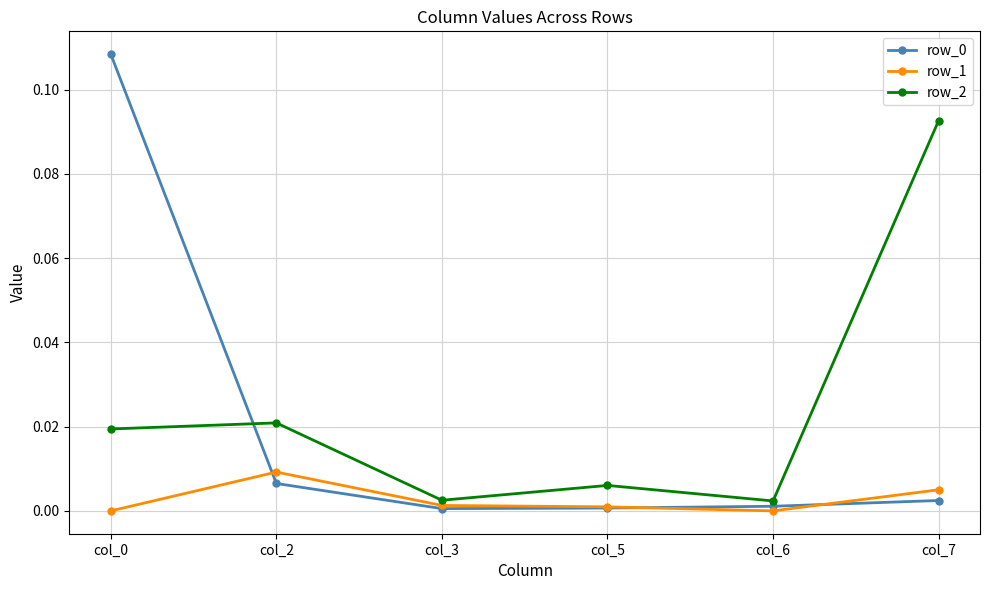

Count the number of categories in the chart.

6